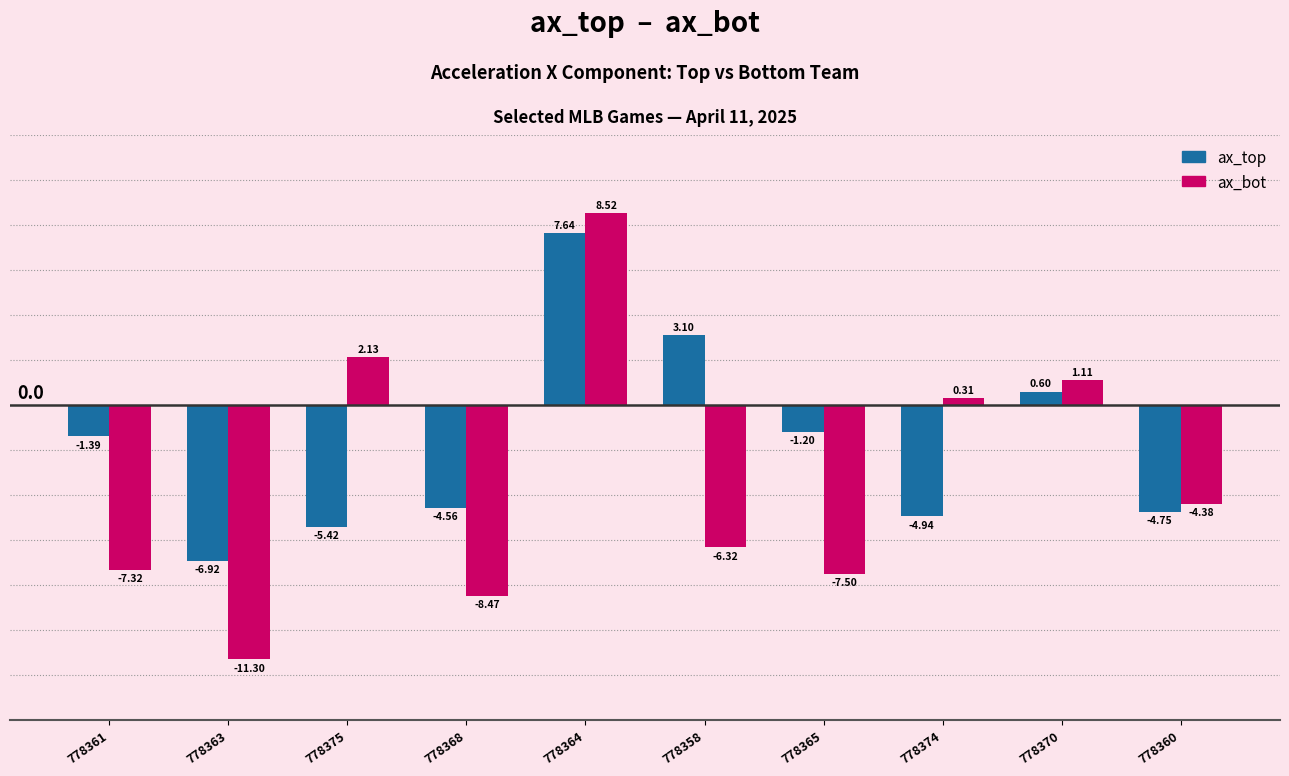

Which series has the largest total across all categories?

ax_top